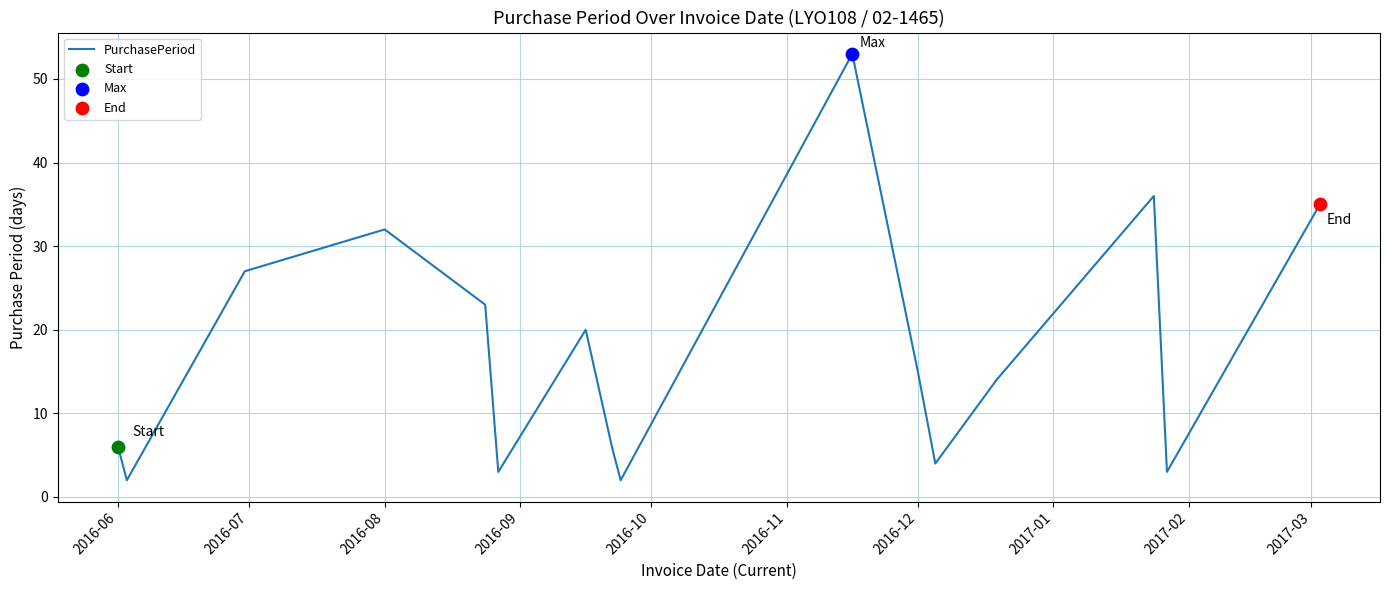

What is the maximum value shown in the chart?

53